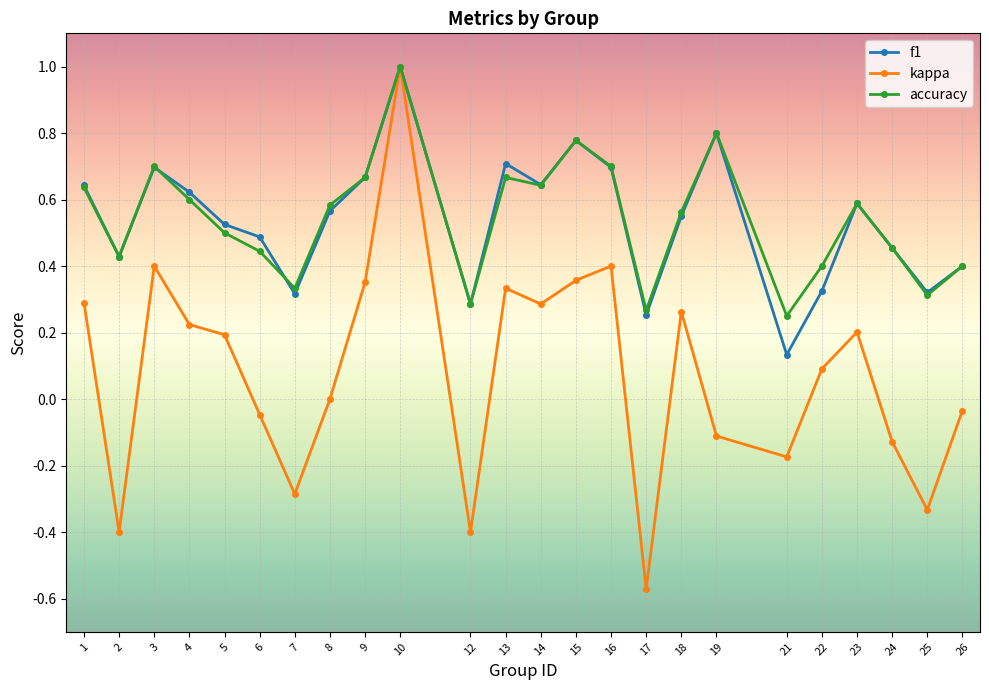

At how many categories does at least one series exceed 0?

24